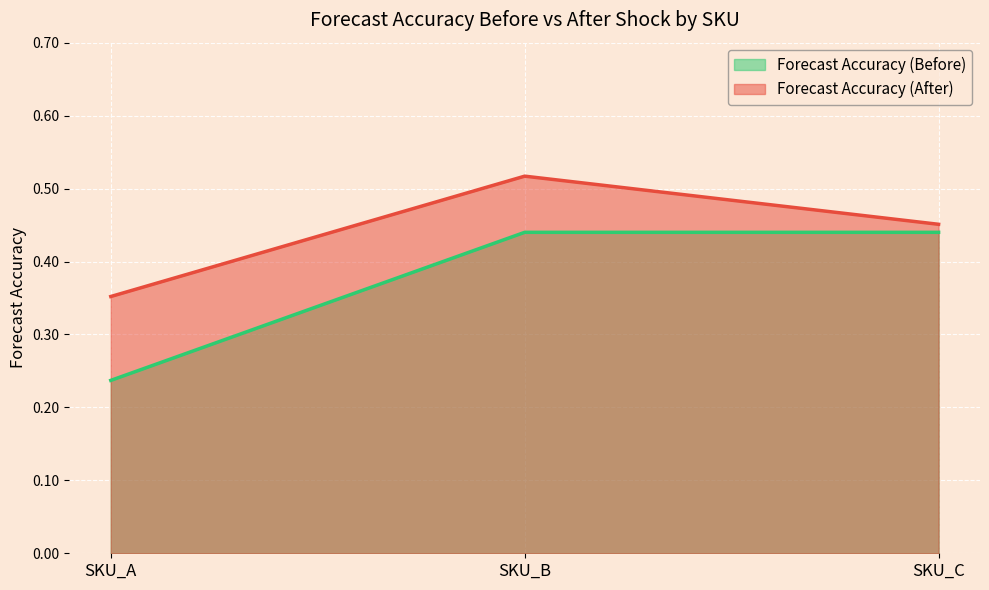

What is the value of the Forecast Accuracy (Before) point at the 1st from the left?

0.2